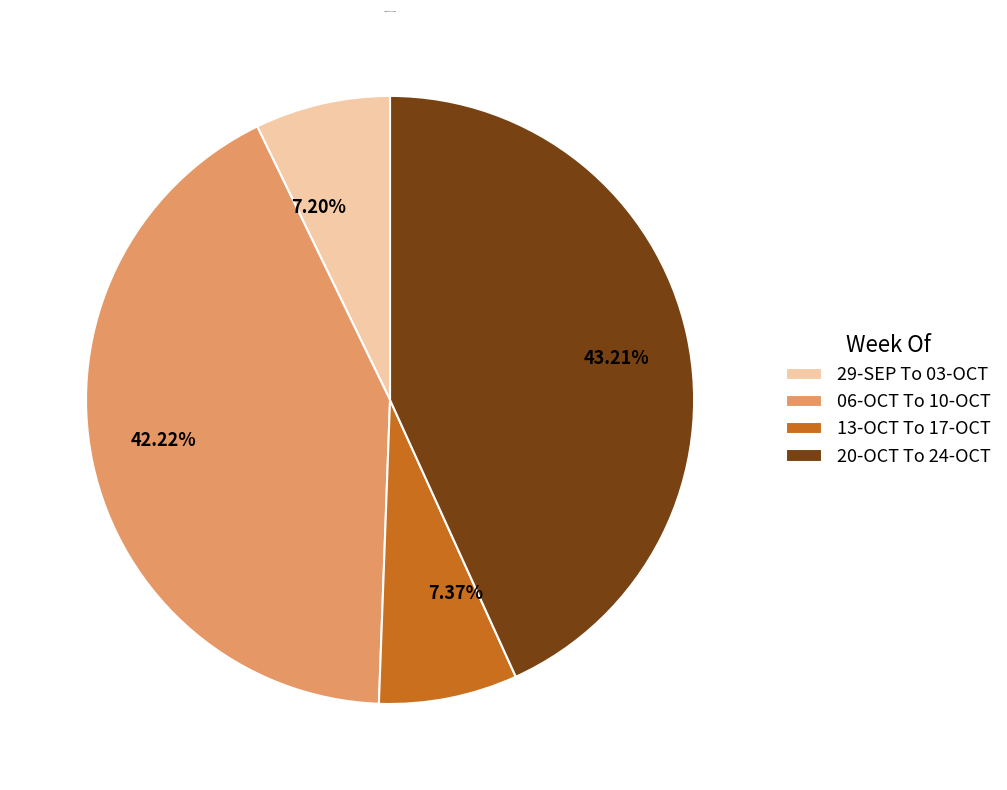

To the nearest percent, what is the average slice percentage?

25%